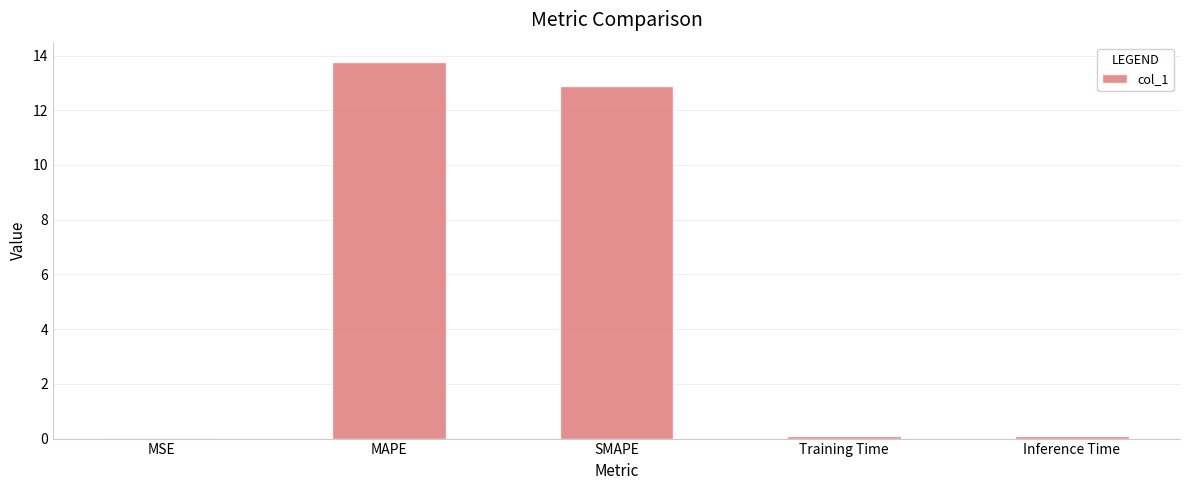

The chart shows a value of 12.9 at SMAPE. True or false?

True